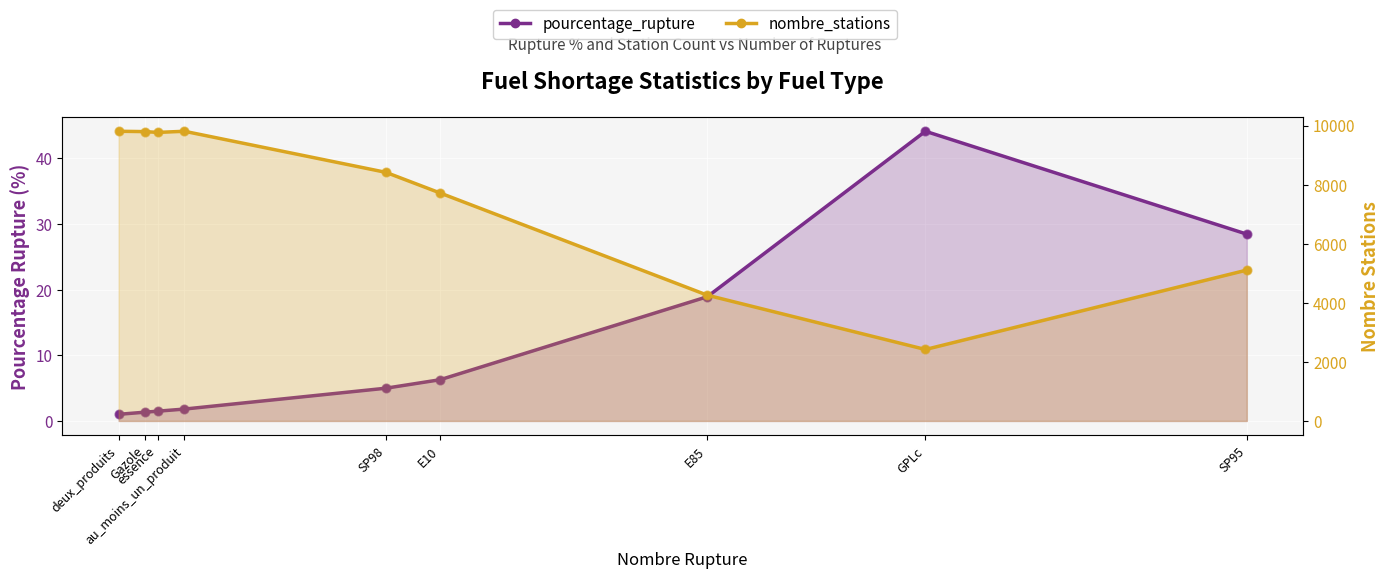

Which series contains the lowest Y value?

pourcentage_rupture